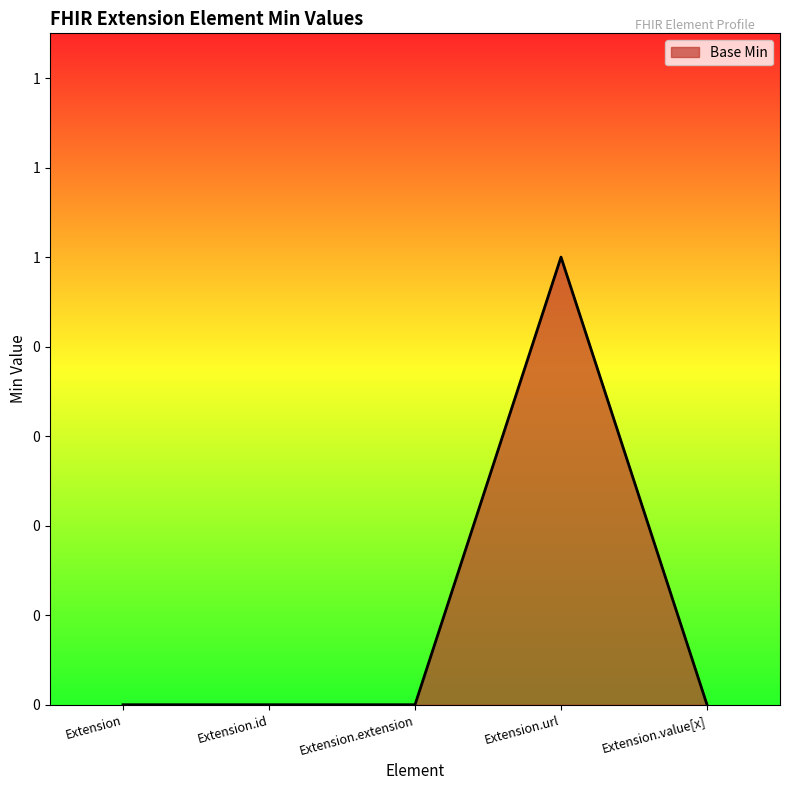

What is the greatest value displayed?

1